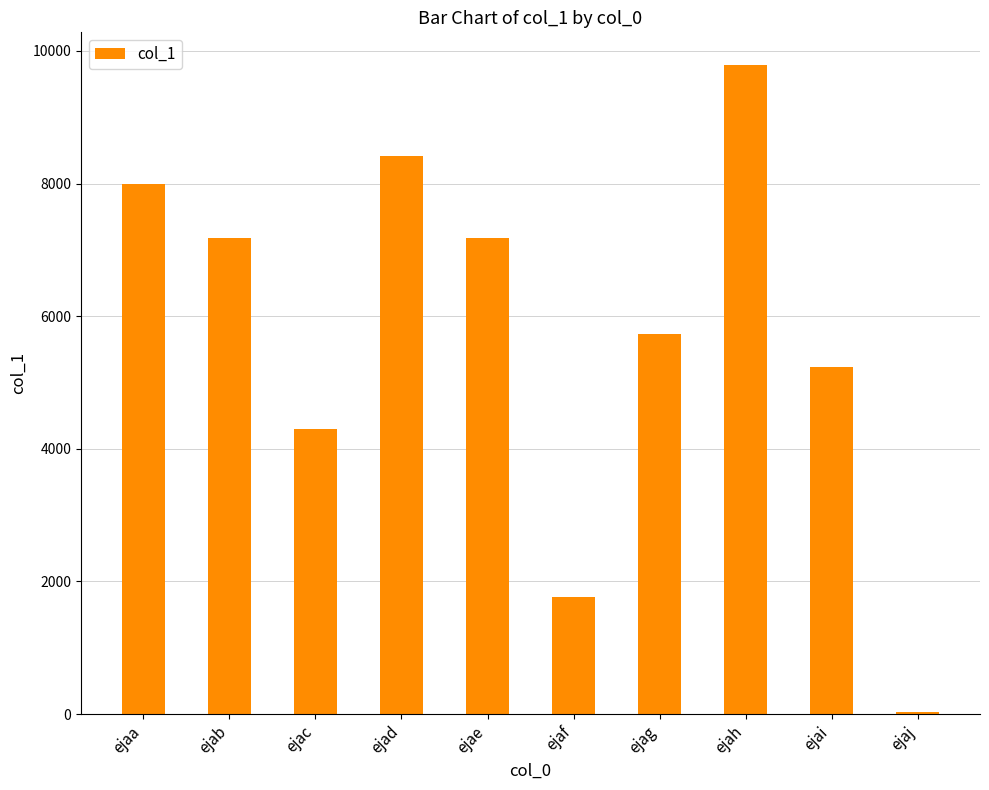

Which category has the highest value across all series?

ejah